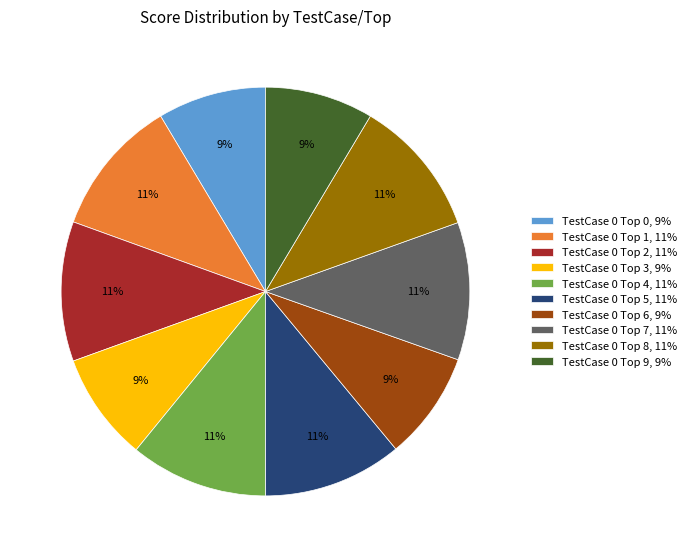

Is there any slice that represents more than half of the pie?

No